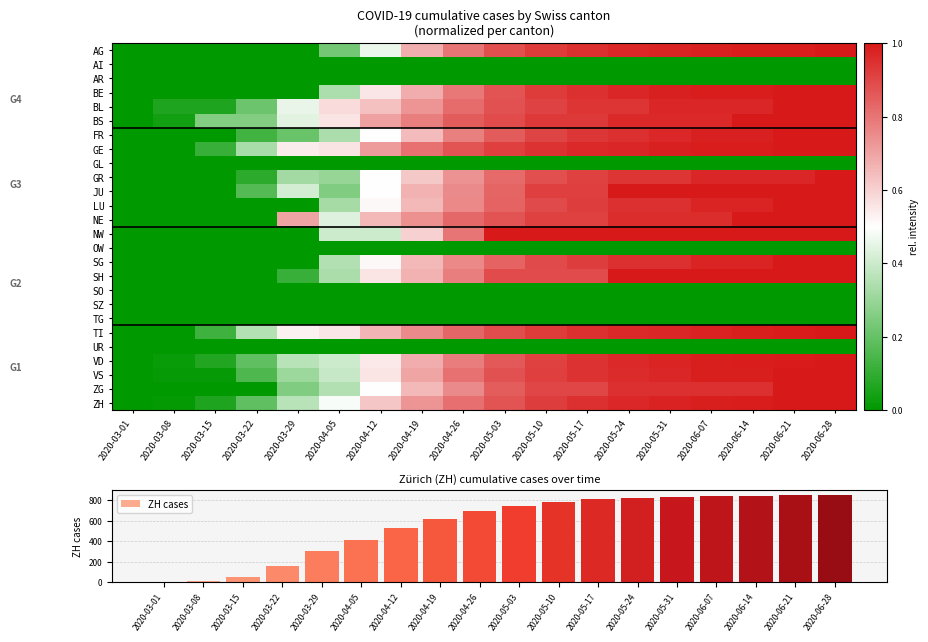

Which series changed the most between 2020-05-31 and 2020-06-07?

ZH cases